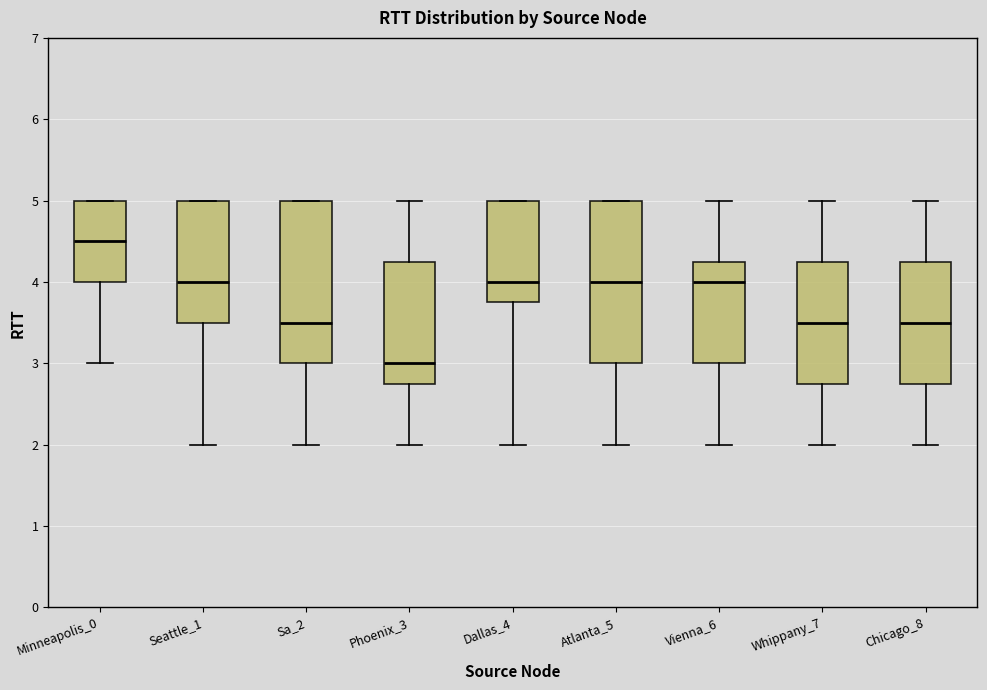

Reading left to right, read every box against the y-axis: the position of its median line, the range the box covers, and the ends of its whiskers. The values are not printed on the chart, so give them approximately, as read against the axis.

Minneapolis_0: median 4.5, box 4.0 to 5.0, whiskers 3.0 to 5.0
Seattle_1: median 4.0, box 3.5 to 5.0, whiskers 2.0 to 5.0
Sa_2: median 3.5, box 3.0 to 5.0, whiskers 2.0 to 5.0
Phoenix_3: median 3.0, box 2.8 to 4.3, whiskers 2.0 to 5.0
Dallas_4: median 4.0, box 3.8 to 5.0, whiskers 2.0 to 5.0
Atlanta_5: median 4.0, box 3.0 to 5.0, whiskers 2.0 to 5.0
Vienna_6: median 4.0, box 3.0 to 4.3, whiskers 2.0 to 5.0
Whippany_7: median 3.5, box 2.8 to 4.3, whiskers 2.0 to 5.0
Chicago_8: median 3.5, box 2.8 to 4.3, whiskers 2.0 to 5.0